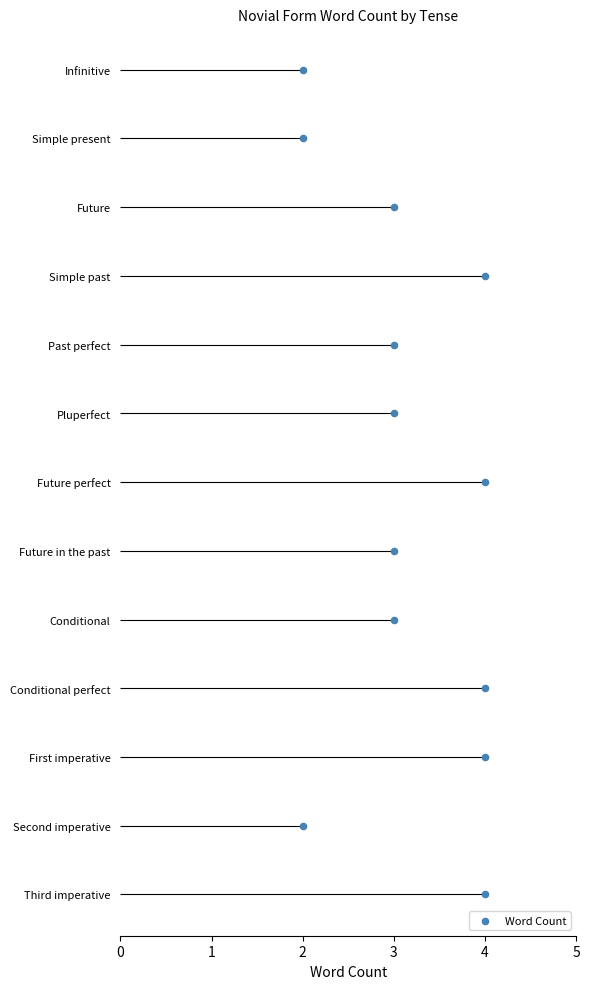

Between 4 and 3, which is larger?

3